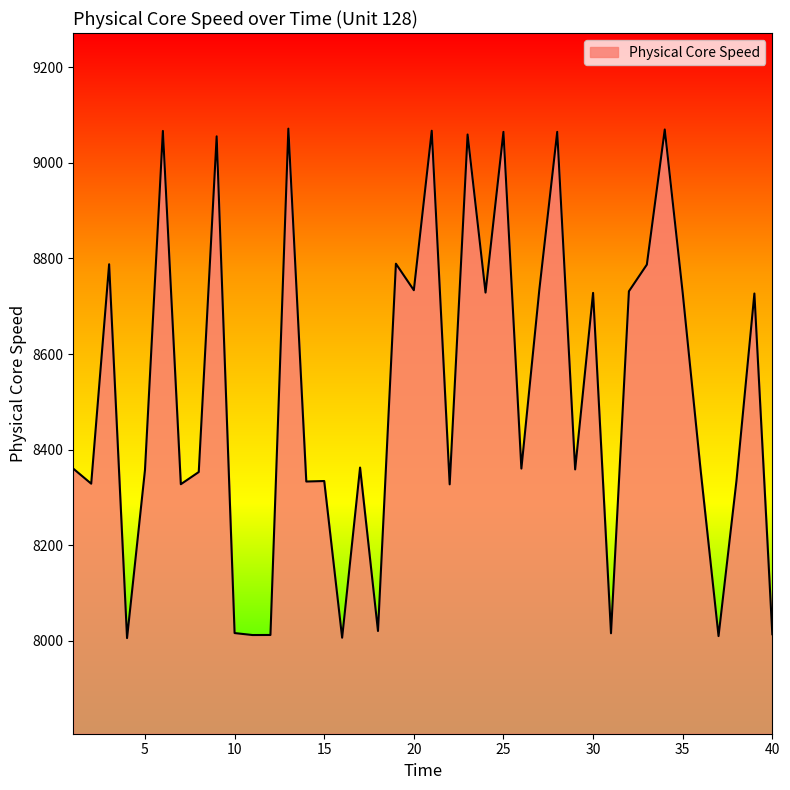

What is the difference between the maximum and minimum values?

1065.5